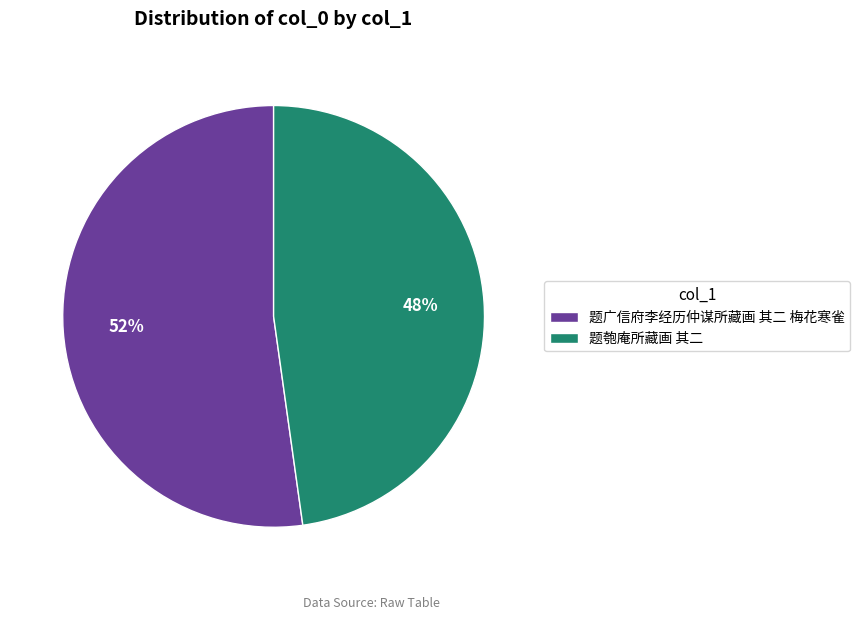

What is the smallest slice in the pie chart?

题匏庵所藏画 其二